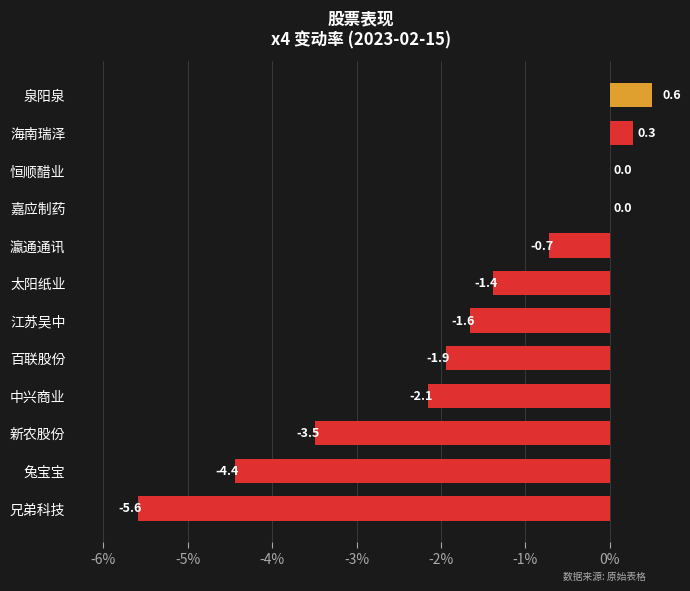

True or false: the data shows -10.0 at 兄弟科技.

False